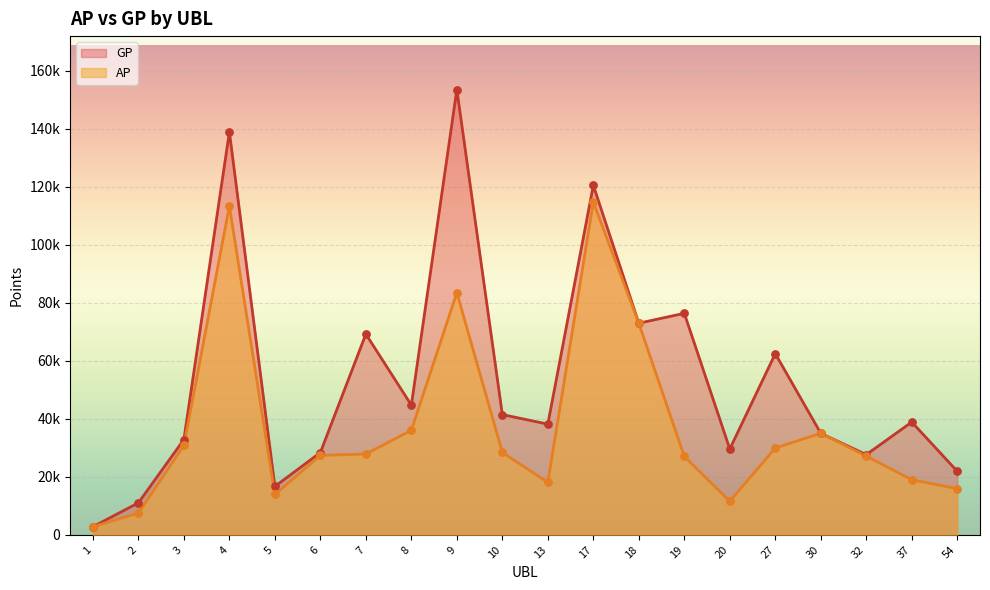

At which category is the sum across all series the highest?

4